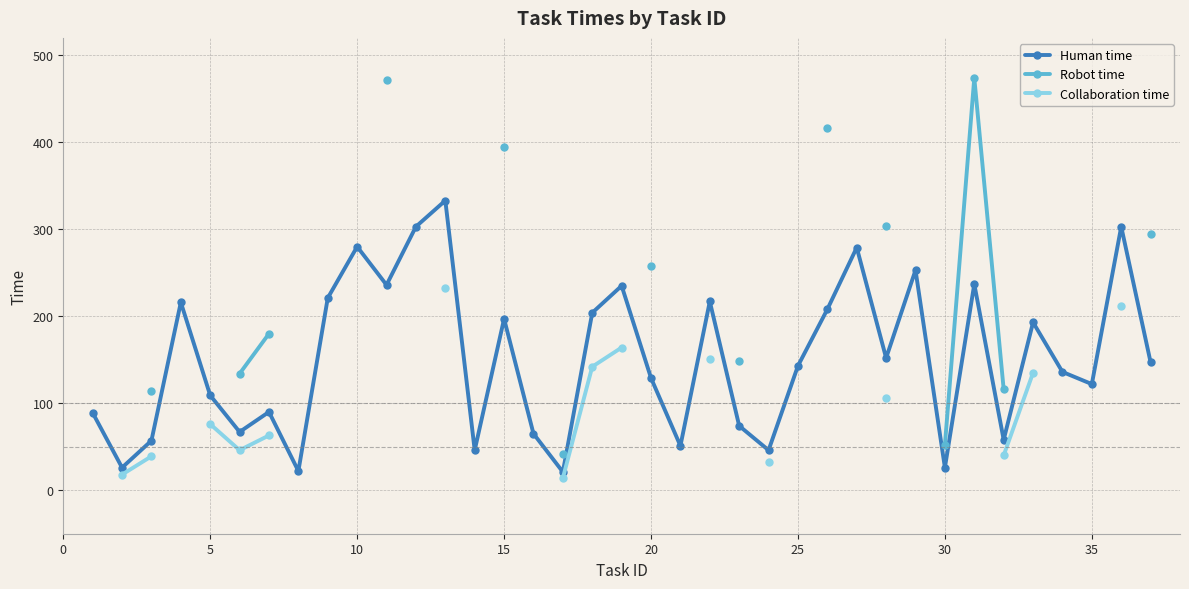

The Human time series shows 65 at 35. True or false?

False